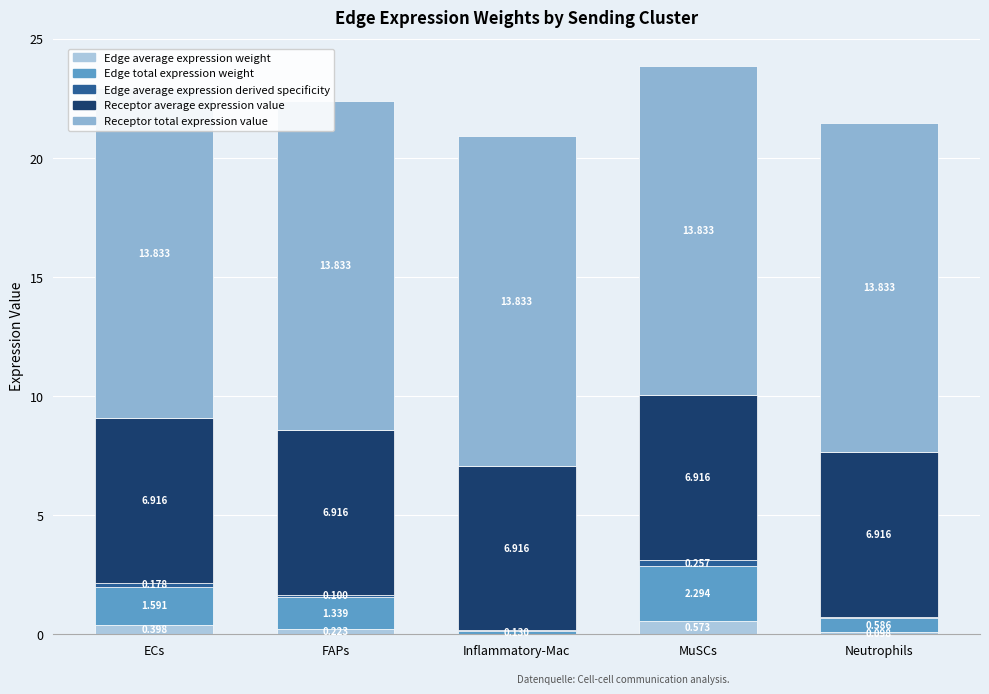

Where does the Edge total expression weight series first go above 1?

ECs